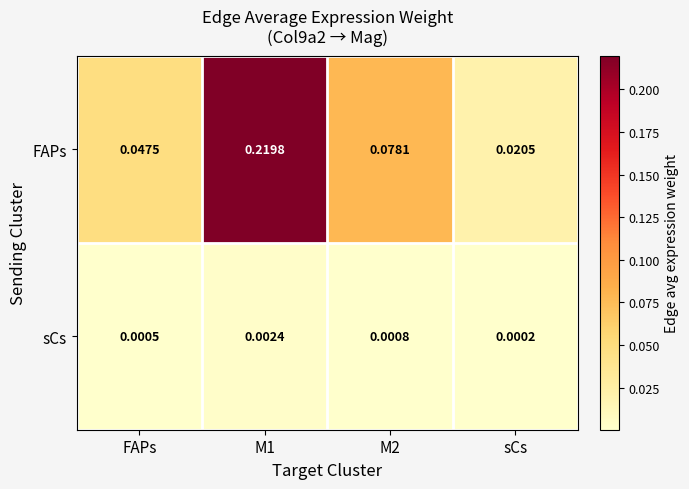

How many categories are shown in the chart?

4